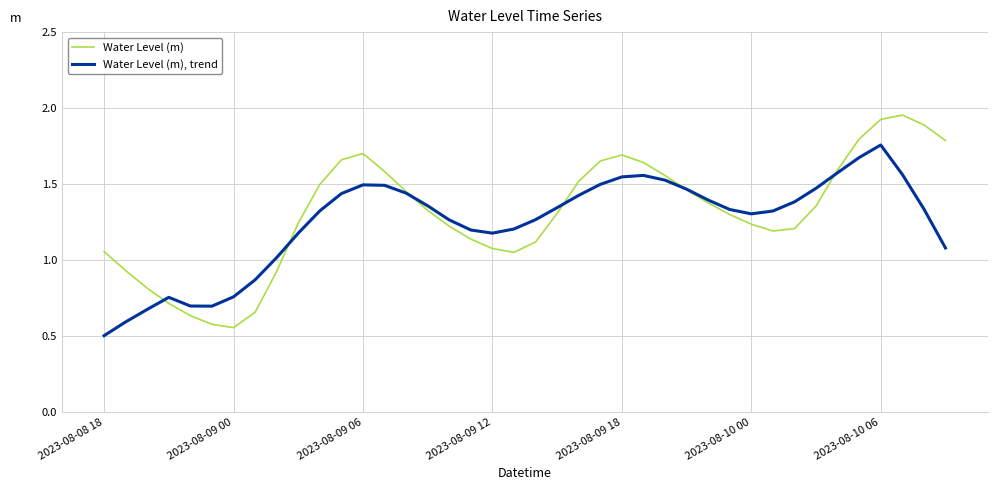

What is the smallest value displayed?

0.5